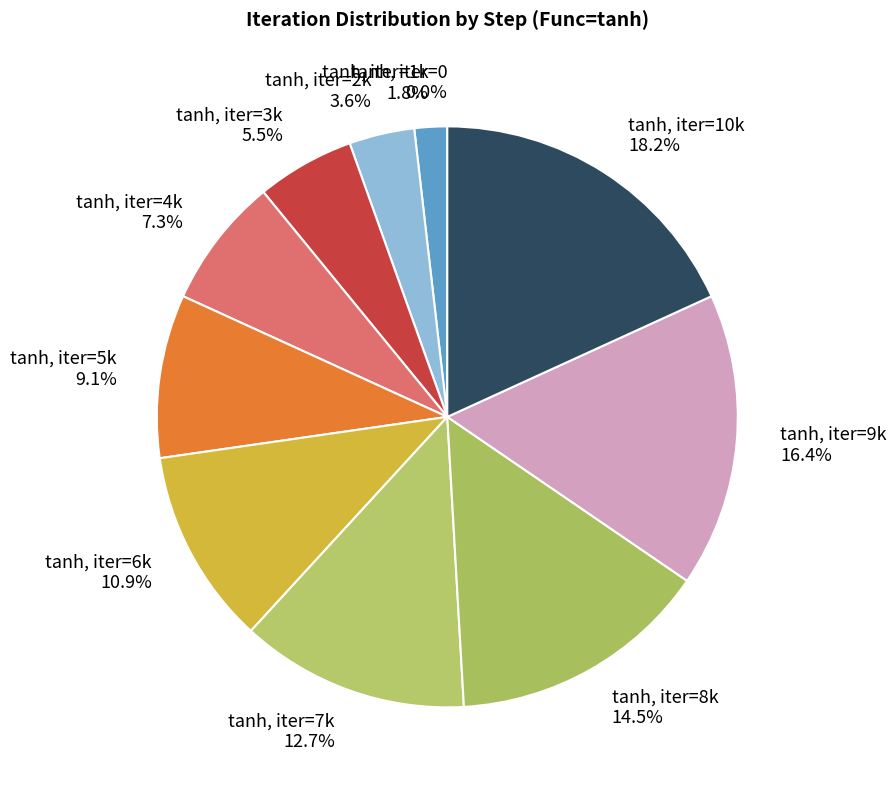

What is the ratio of the value at tanh, iter=1k to the value at tanh, iter=3k?

0.3